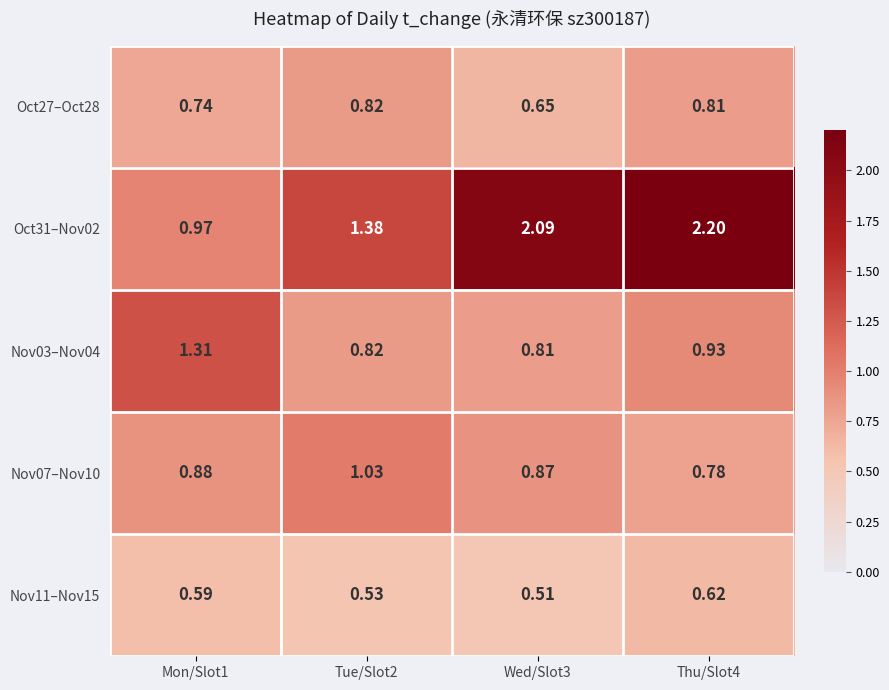

Is the value of Oct27–Oct28 at Wed/Slot3 greater than the value of Oct31–Nov02 at Thu/Slot4?

No